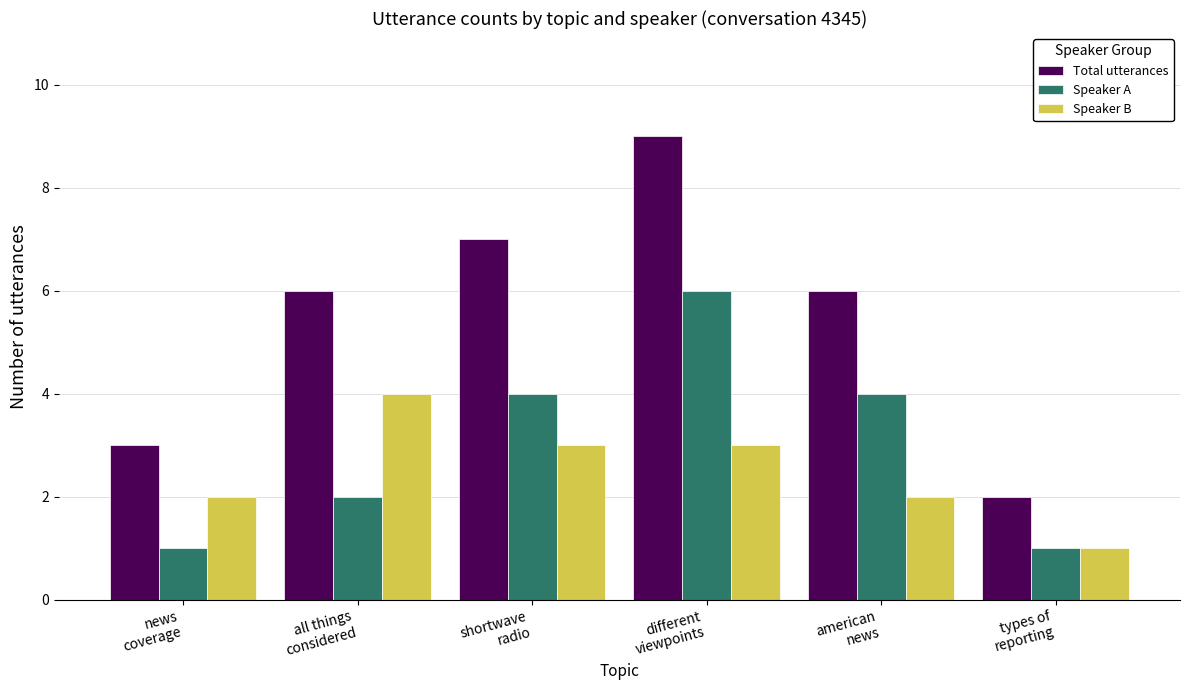

Which series has the widest spread of values?

Total utterances